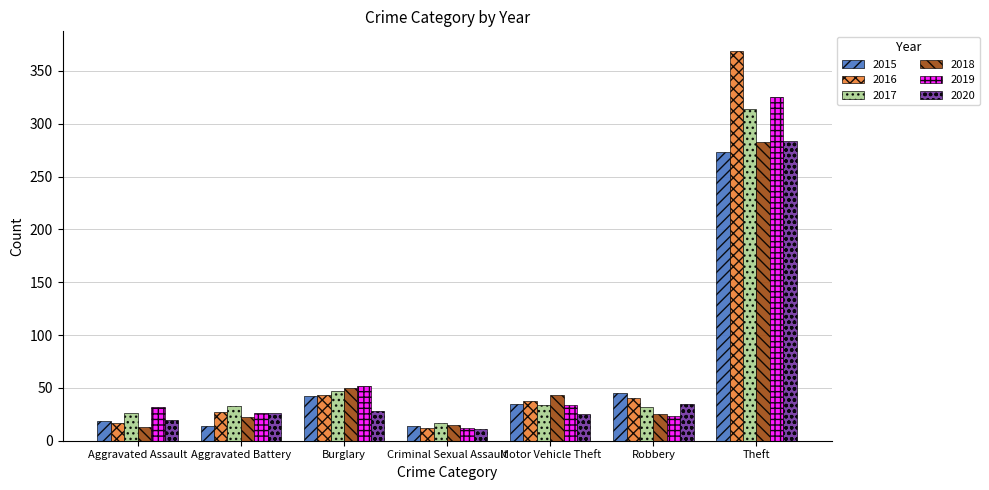

Which series has the widest spread of values?

2016